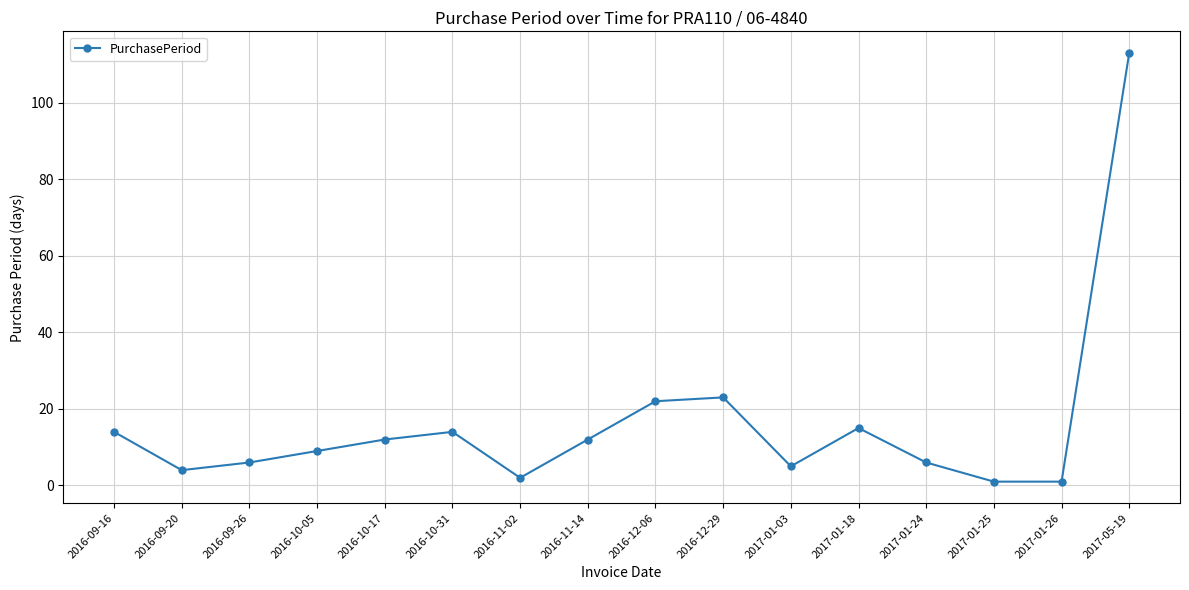

Where is the first local maximum?

2016-10-31